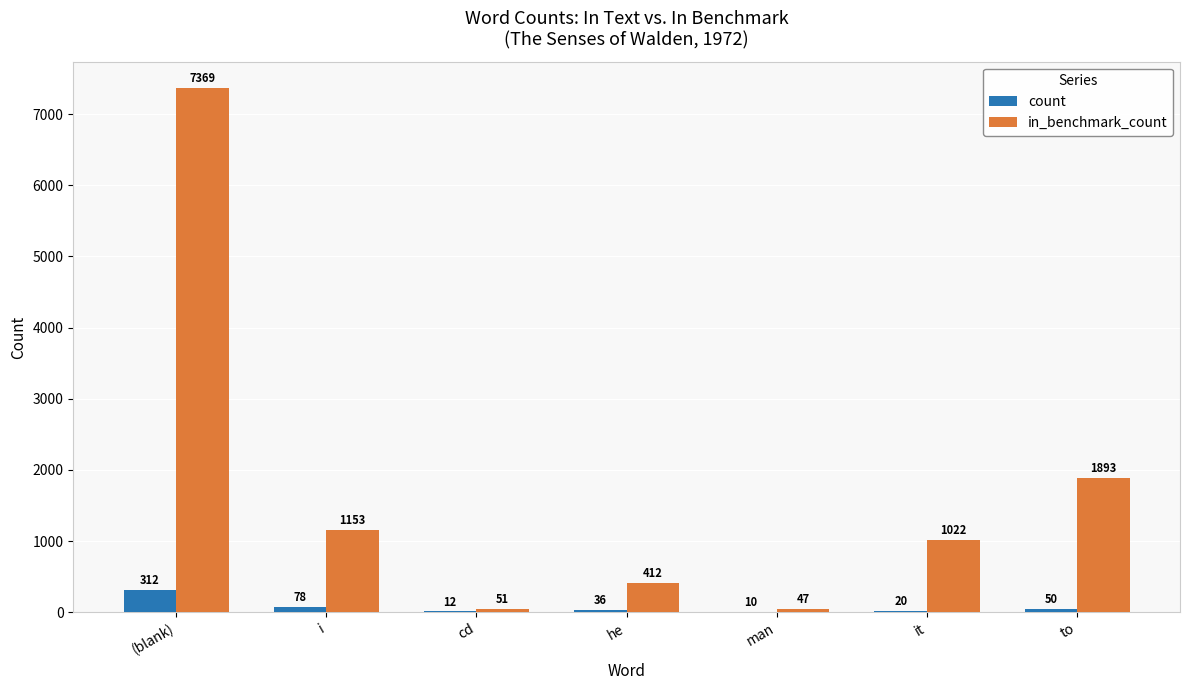

What is the sum of the count values at it and cd?

32